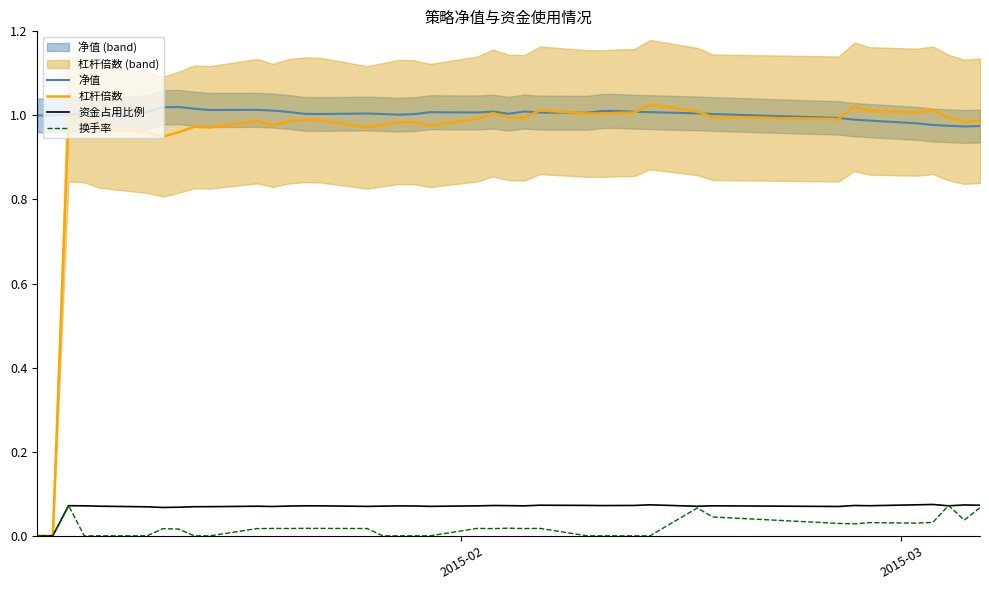

List the series in order of their peak value, highest first.

杠杆倍数, 净值, 资金占用比例, 换手率